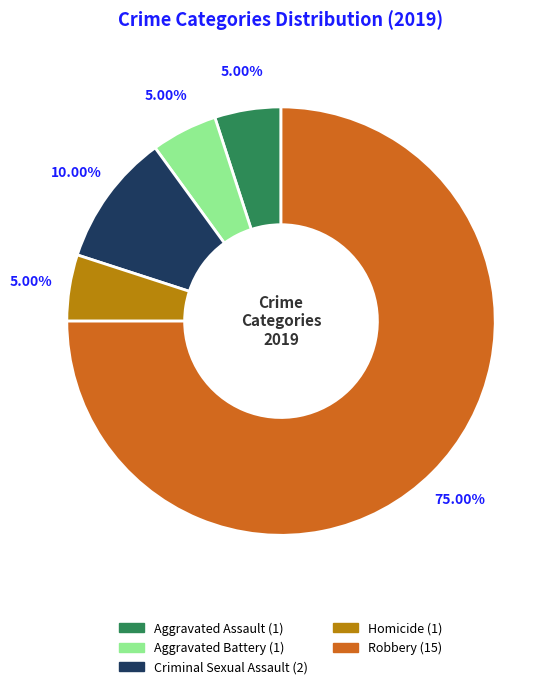

Between Criminal Sexual Assault and Homicide, which is larger?

Criminal Sexual Assault